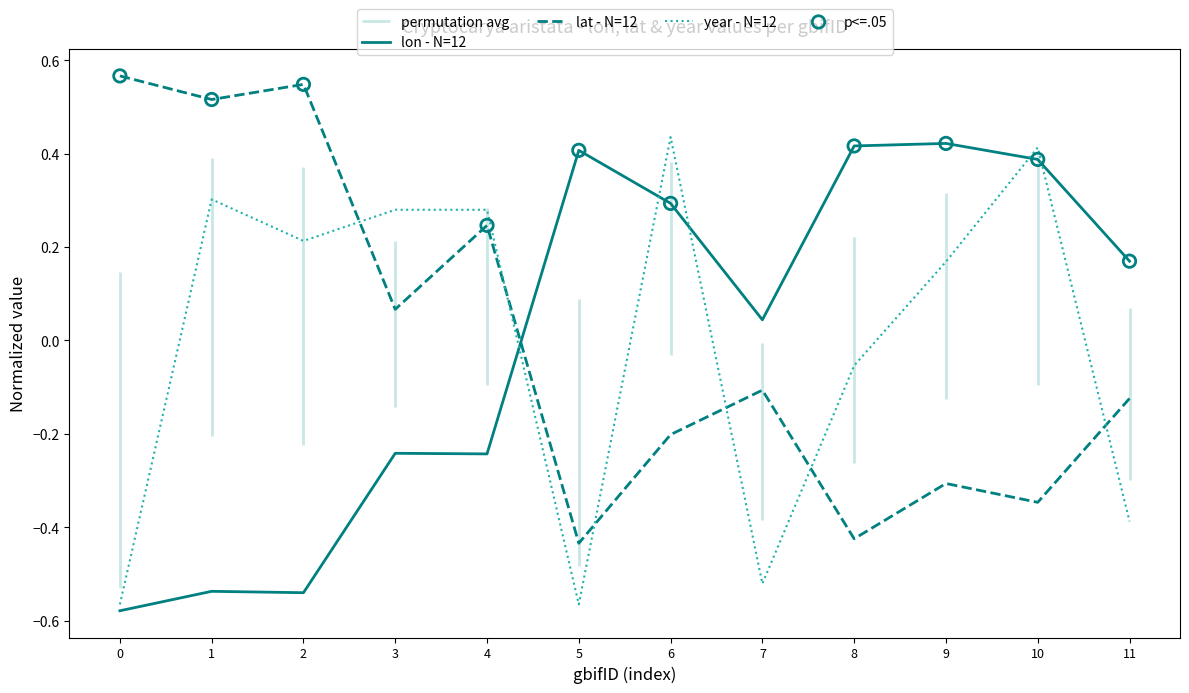

Which series reaches the maximum Y coordinate?

lat - N=12